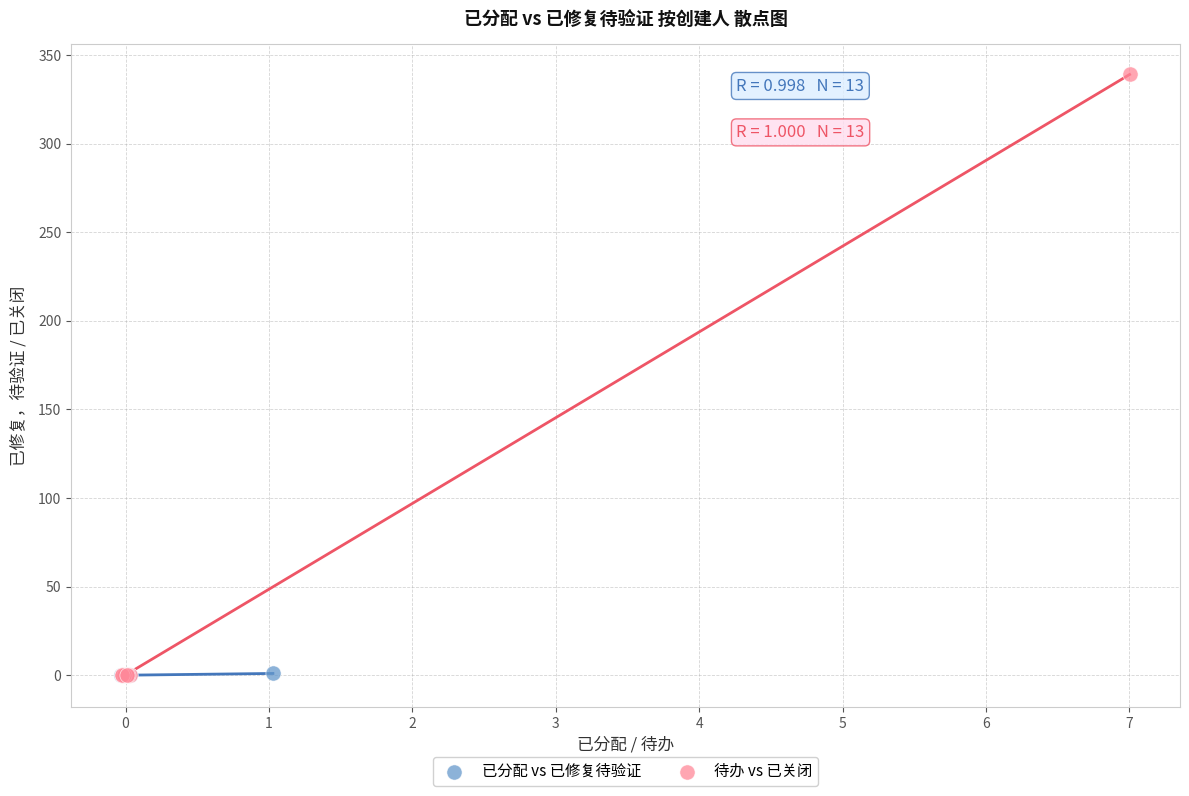

What are all the series names shown in the legend?

已分配 vs 已修复待验证, 待办 vs 已关闭